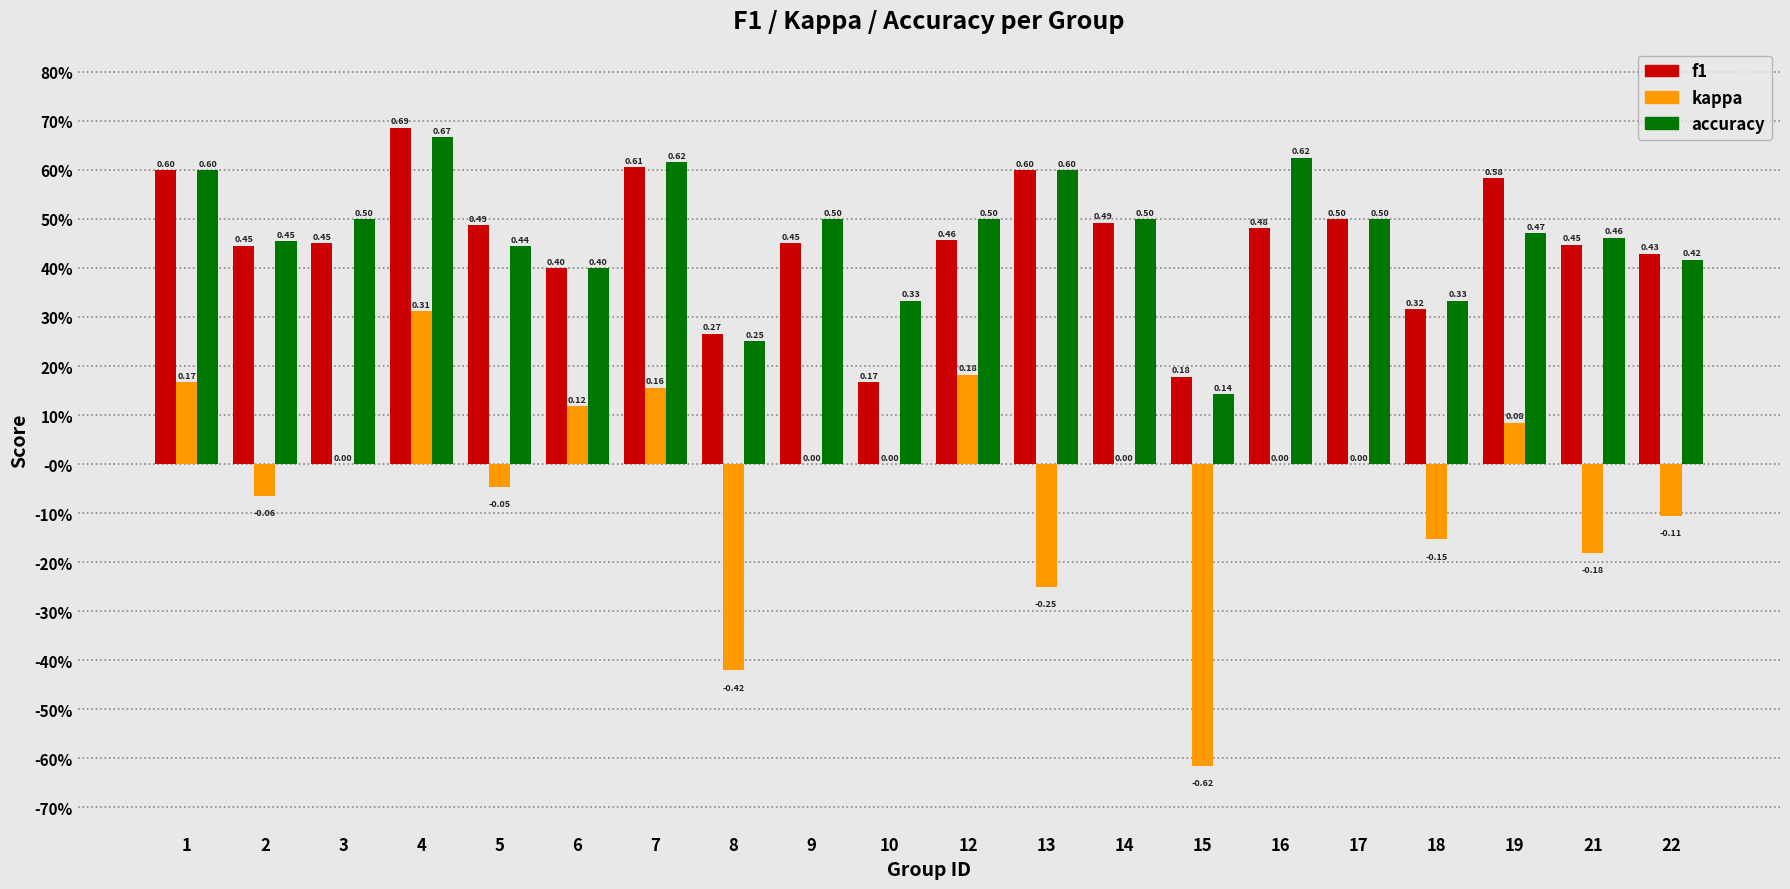

Is the value of kappa at 1 greater than the value of f1 at 14?

No